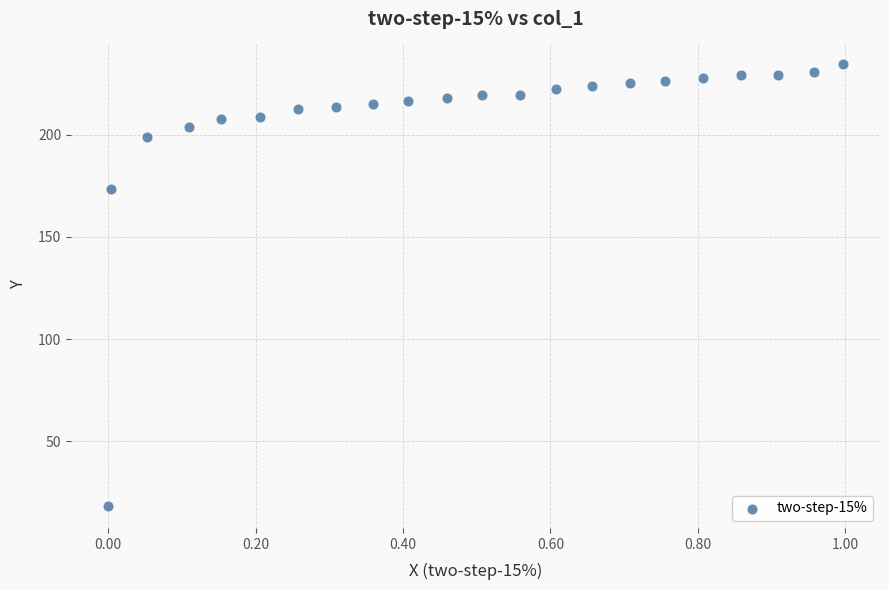

What is the range of X values (max minus min)?

1.0